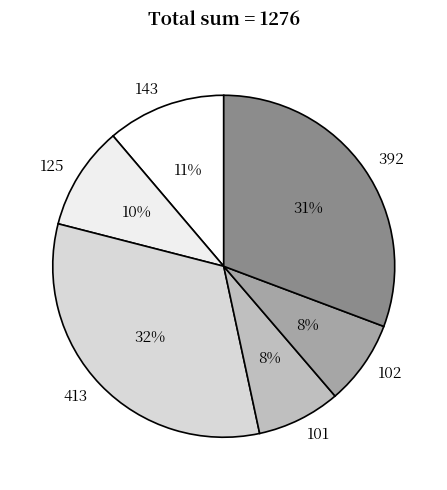

Approximately how many times larger is the value at 125 compared to 392?

0.3